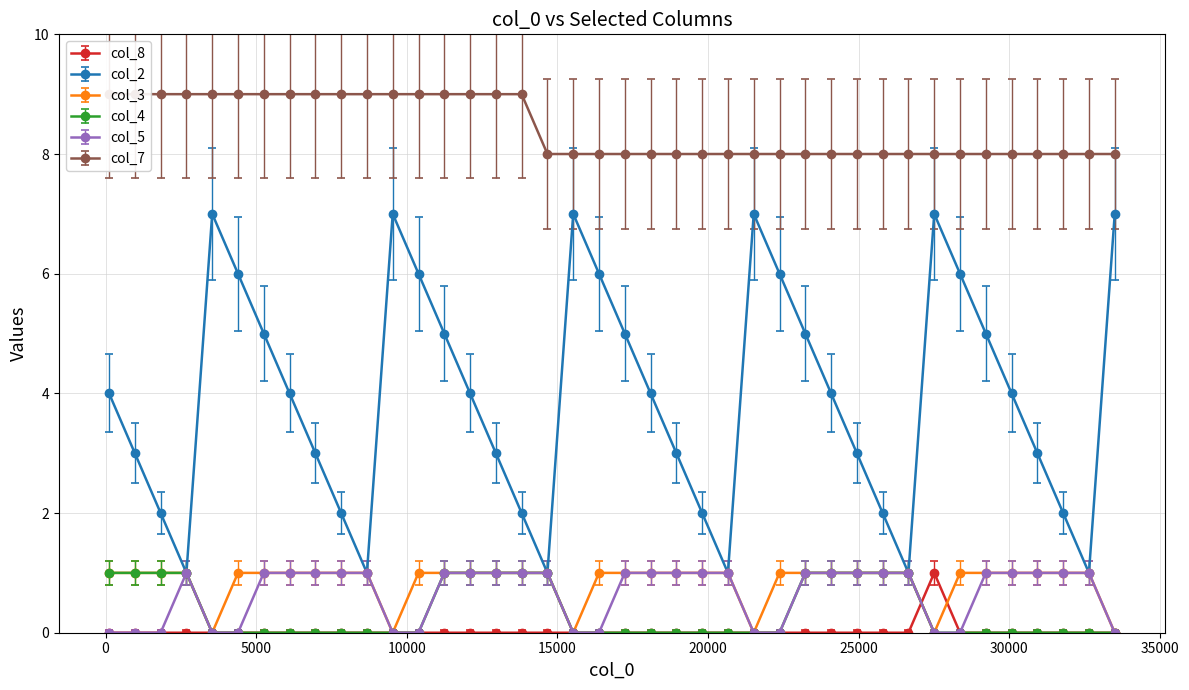

What is the difference between the col_4 values at 1830 and 32646?

1.0